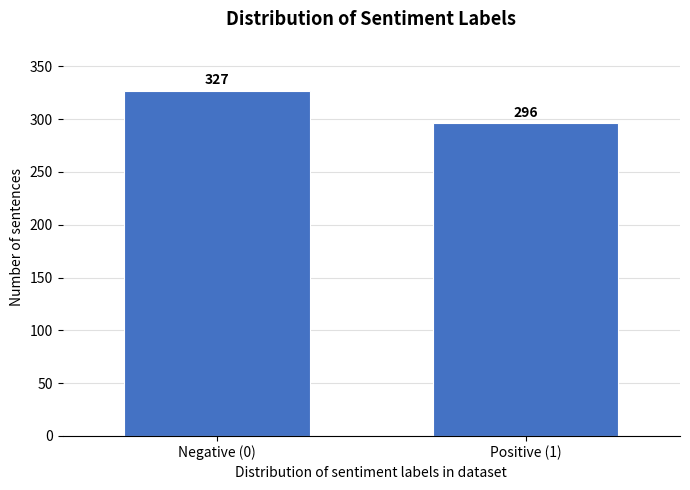

Reading left to right, extract all data points from this chart.

327	296